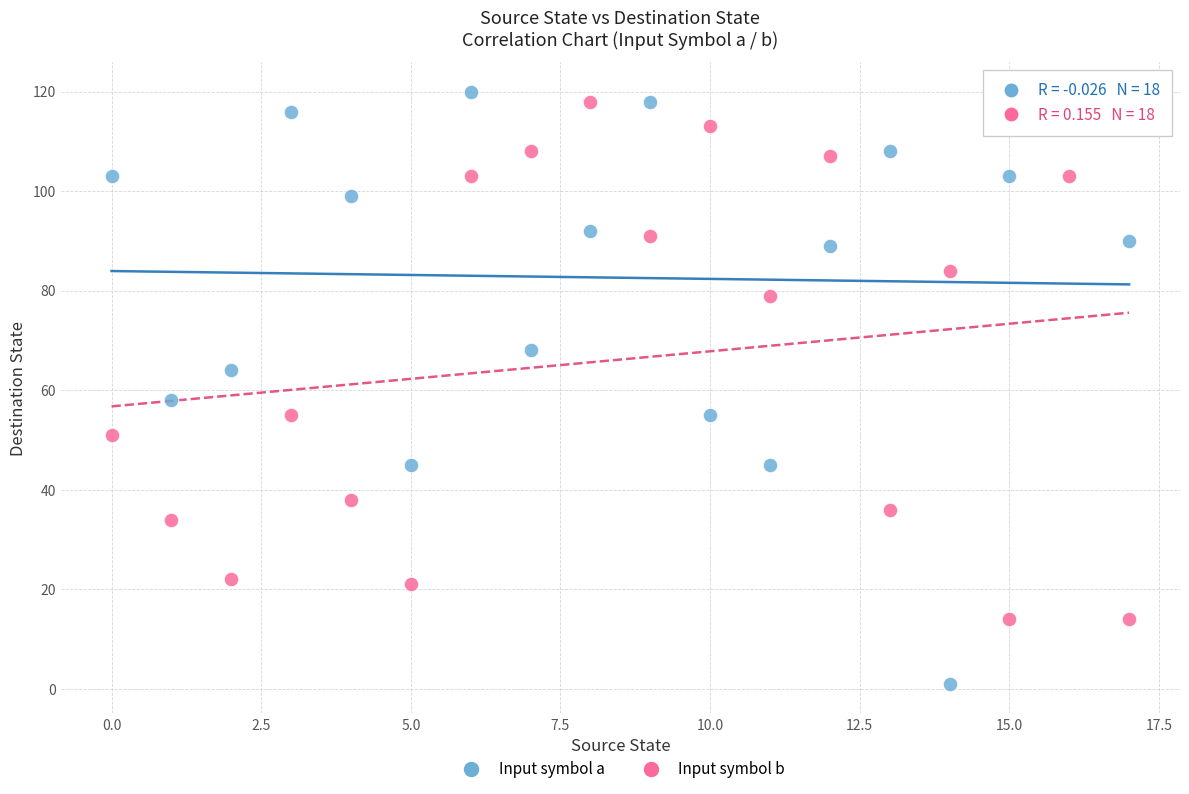

What are all the series names shown in the legend?

Input symbol a, Input symbol b